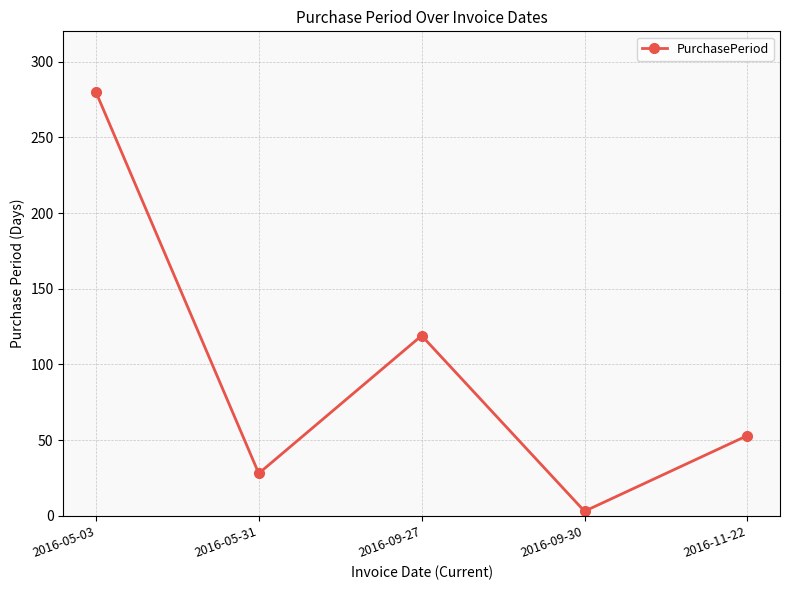

What is the smallest value displayed?

3